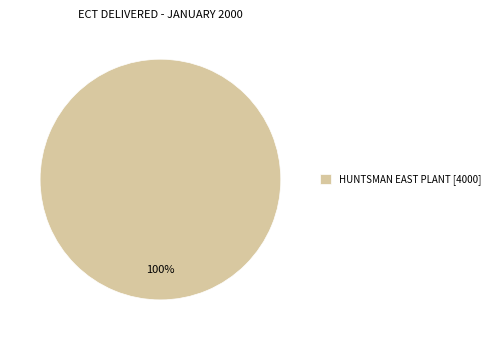

How many segments does this pie chart have?

1